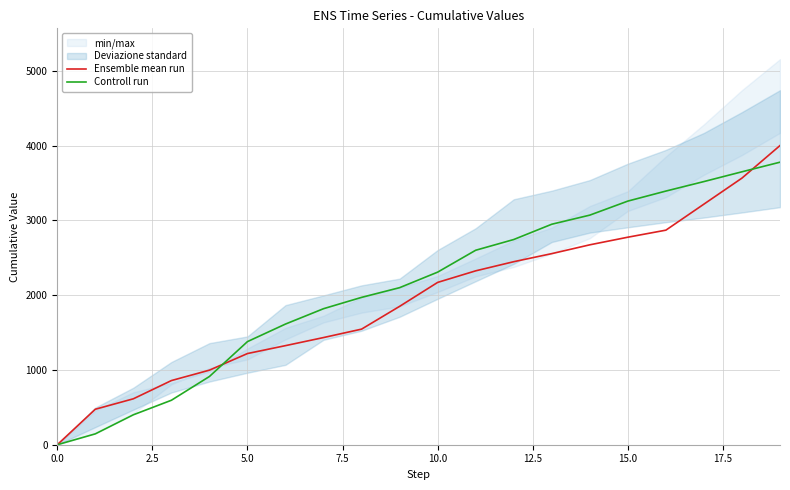

The value of Ensemble mean run at 10.0 is 1489.0. True or false?

False